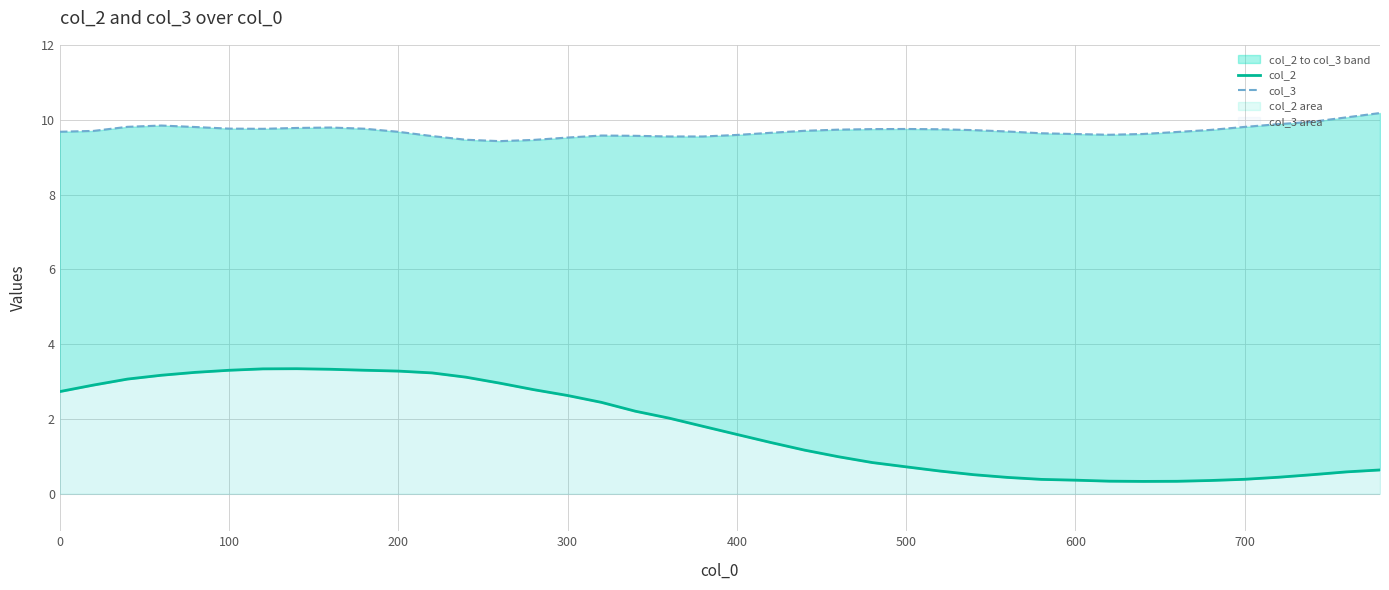

Rank the series by their average value, from highest to lowest.

col_3, col_2